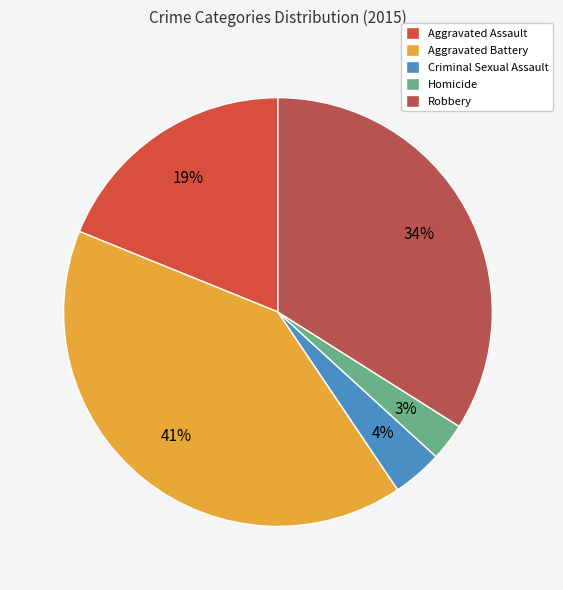

To the nearest percent, what portion does Criminal Sexual Assault represent?

4%